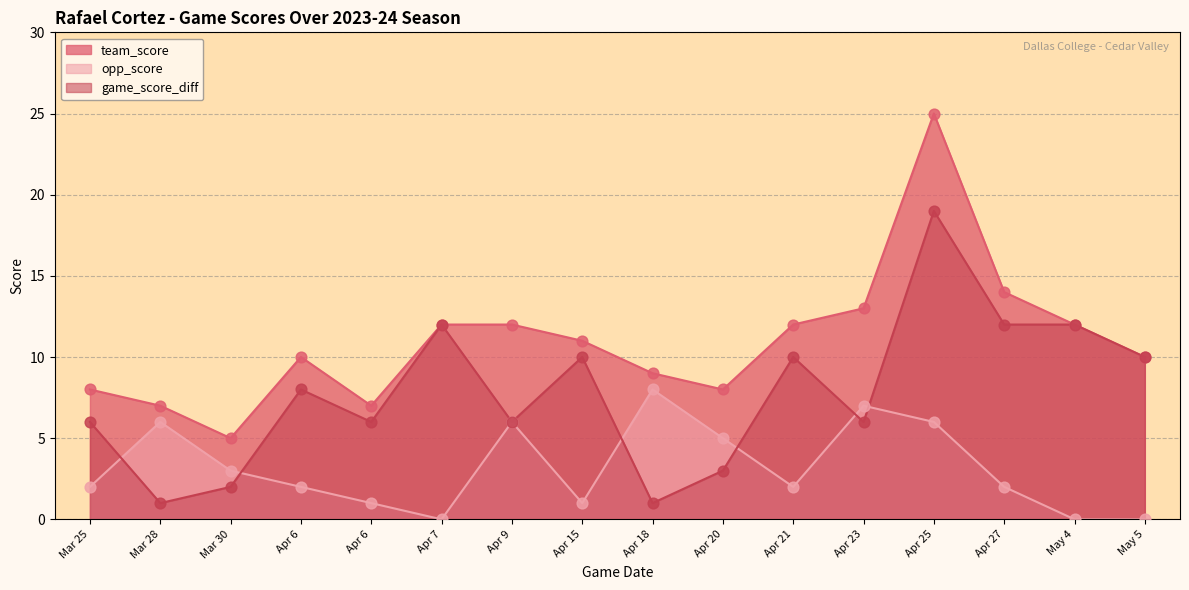

Which series contains the highest Y value?

team_score